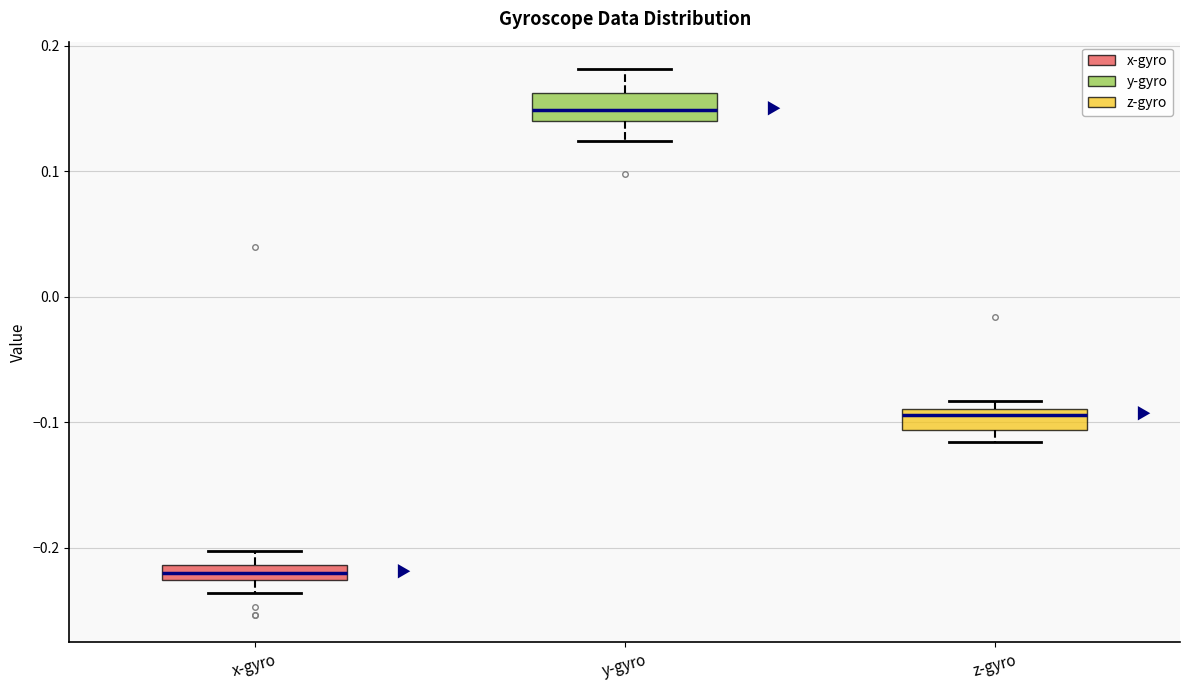

Which box has the lowest median line?

x-gyro